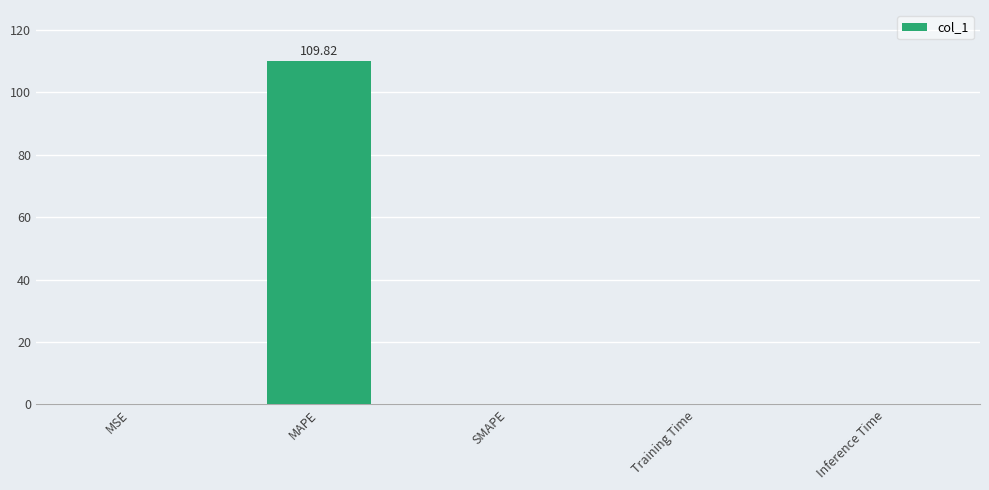

How many categories are shown in the chart?

5